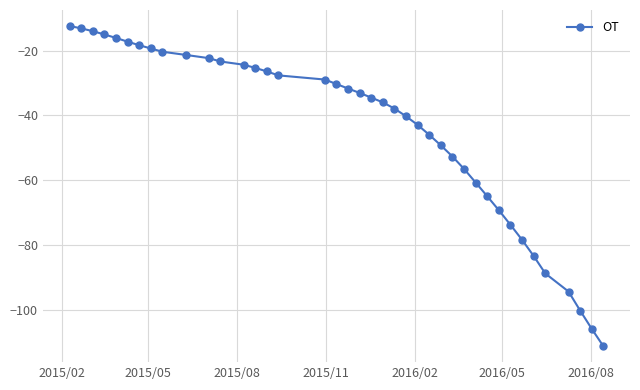

What is the value of the 24th point from the left?

-40.2